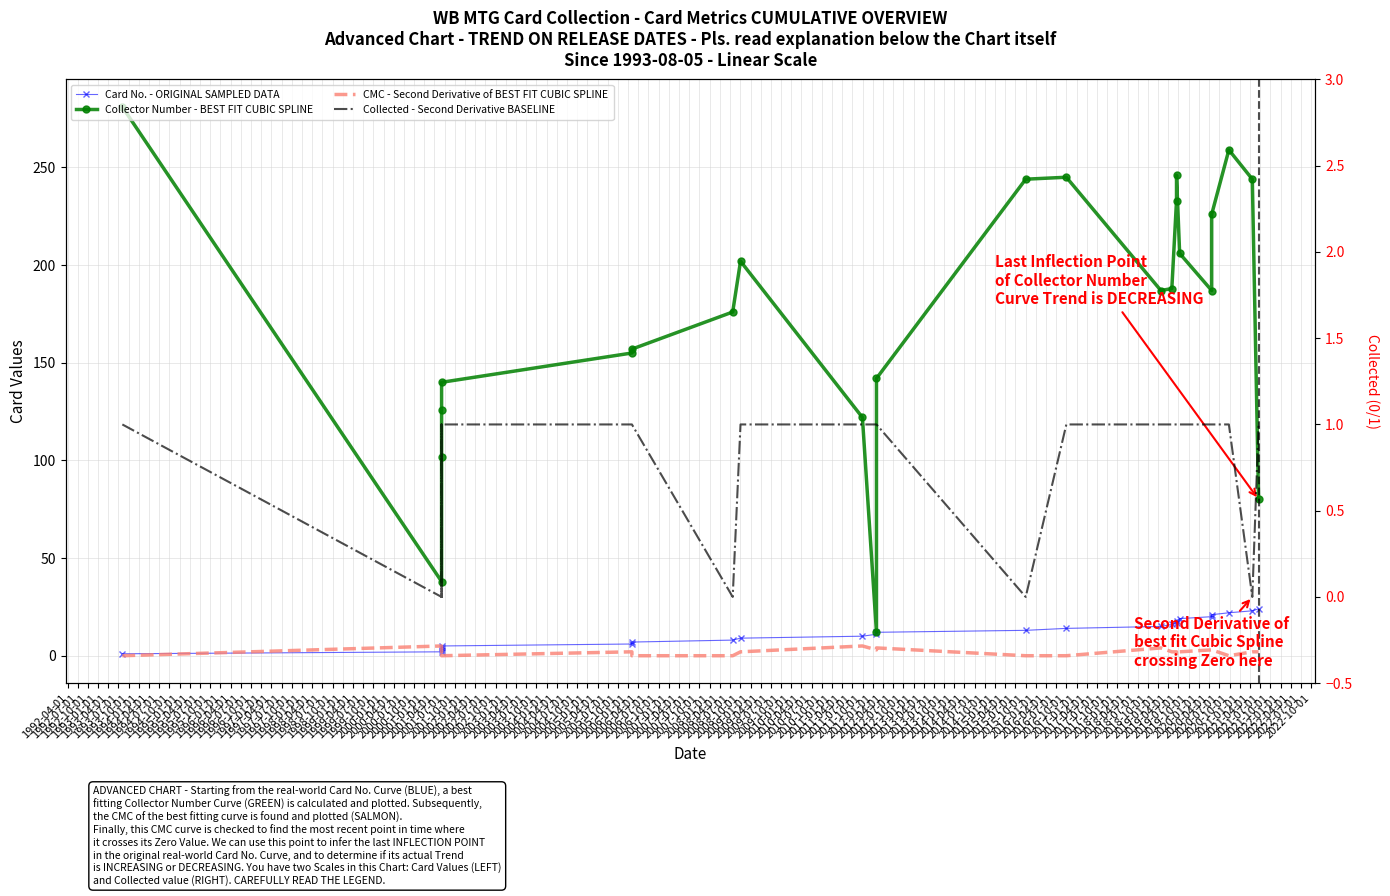

Rank the series by their maximum value, from highest to lowest.

Collector Number - BEST FIT CUBIC SPLINE, Card No. - ORIGINAL SAMPLED DATA, CMC - Second Derivative of BEST FIT CUBIC SPLINE, Collected - Second Derivative BASELINE